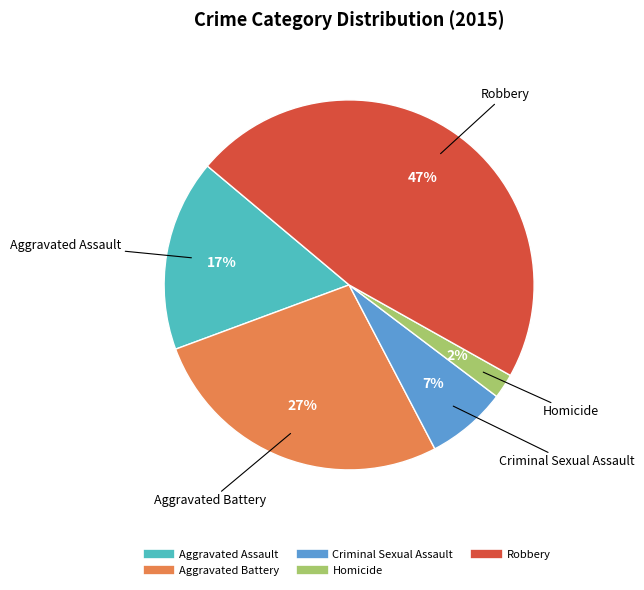

Which category has the smallest portion of the pie?

Homicide